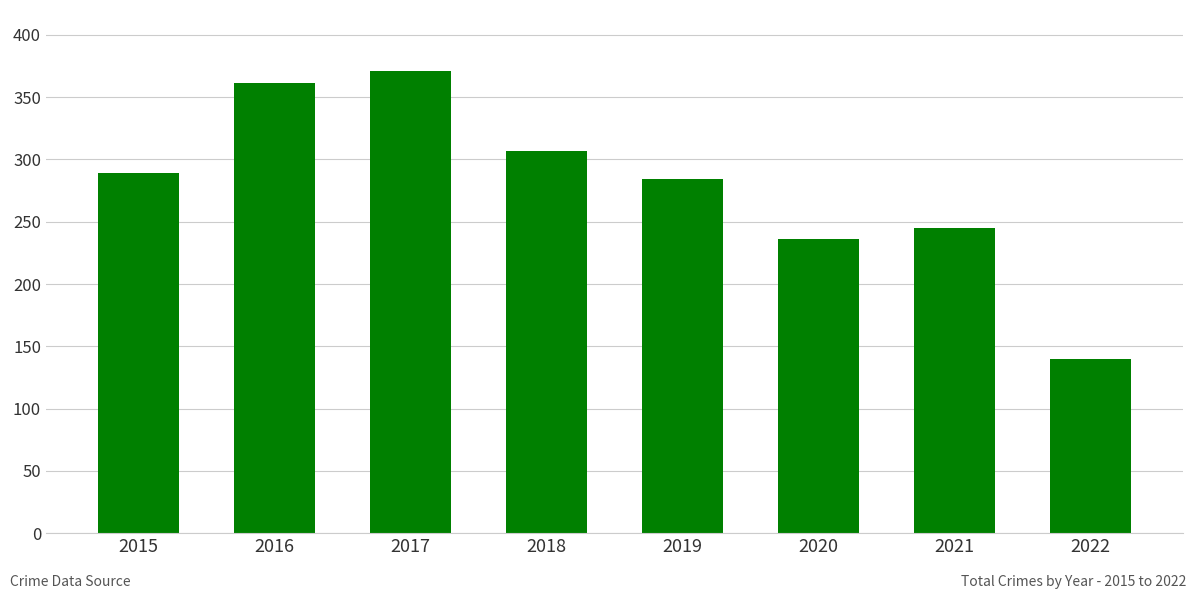

True or false: the data shows 371 at 2017.

True